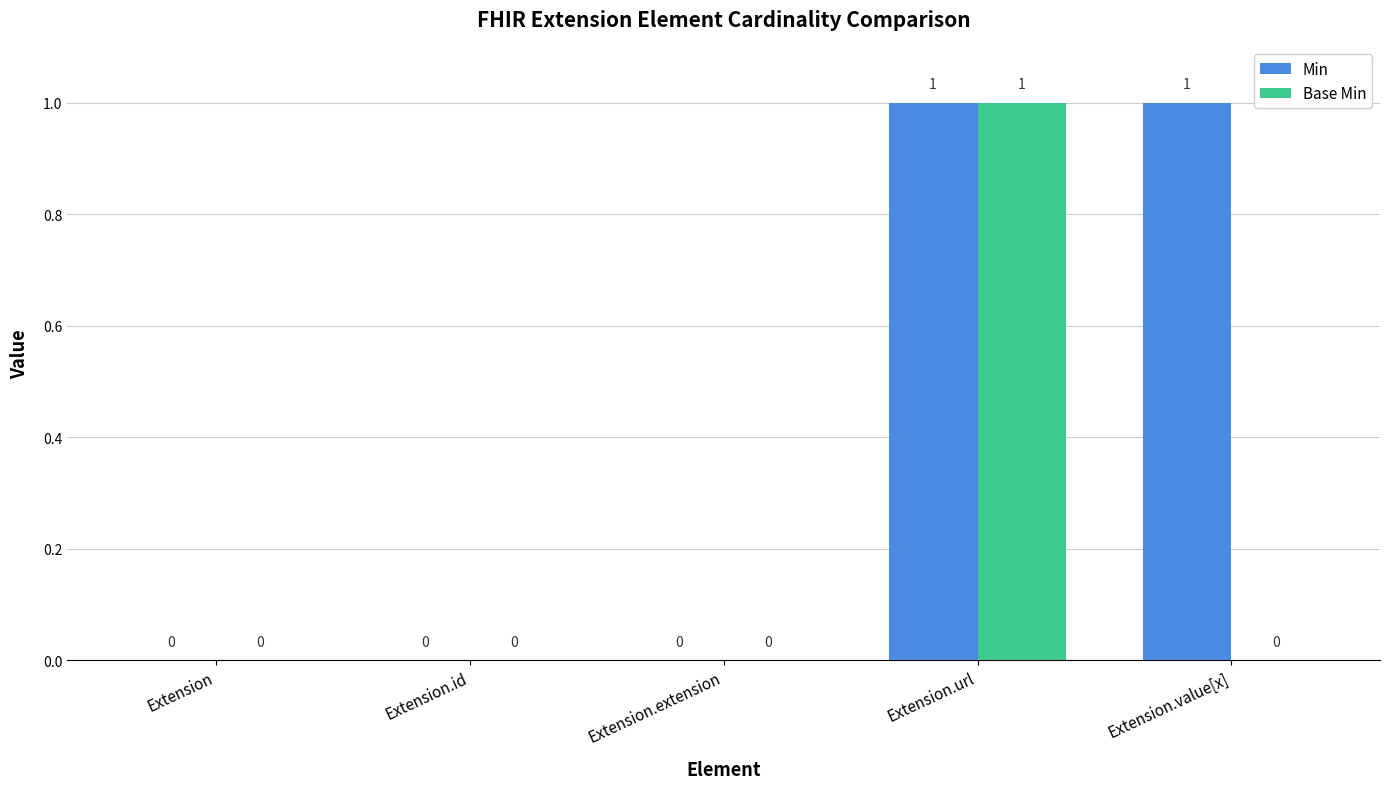

Count the Min values in the range 0 to 1.

5